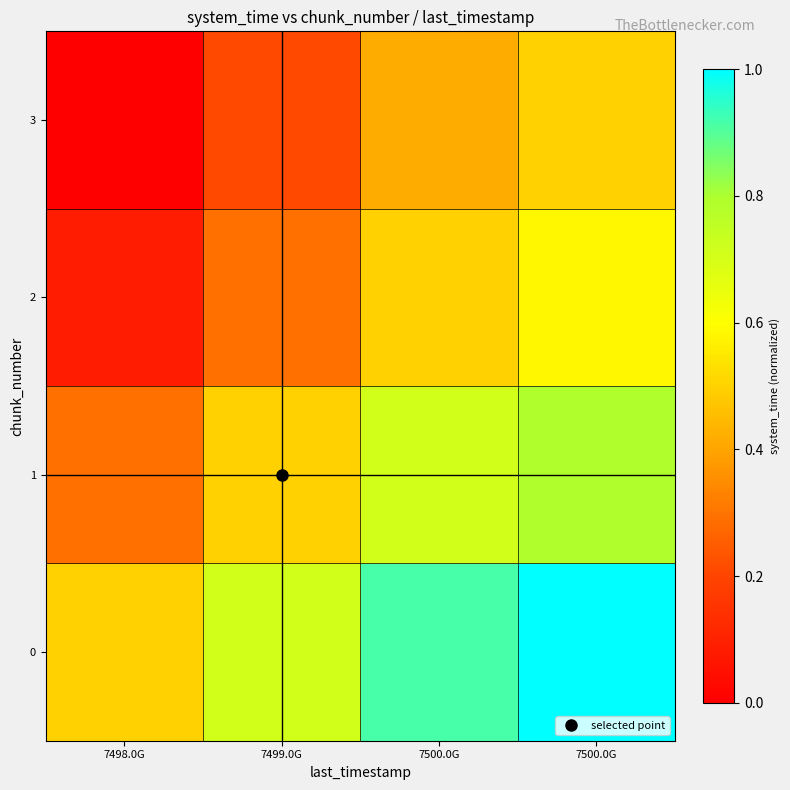

What is the total value across all series at 7498.0G?

0.9